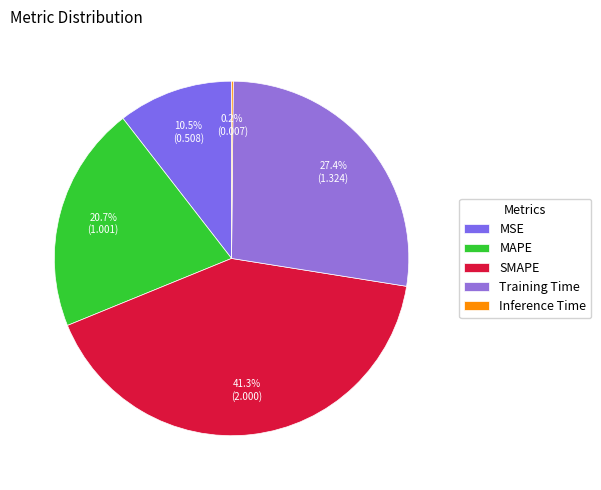

Which category has the biggest portion of the pie?

SMAPE